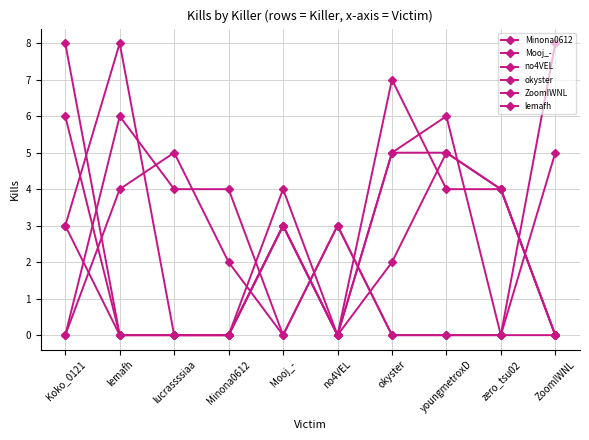

Between which two adjacent categories do Minona0612 and Mooj_- first intersect?

Koko_0121 and lemafh